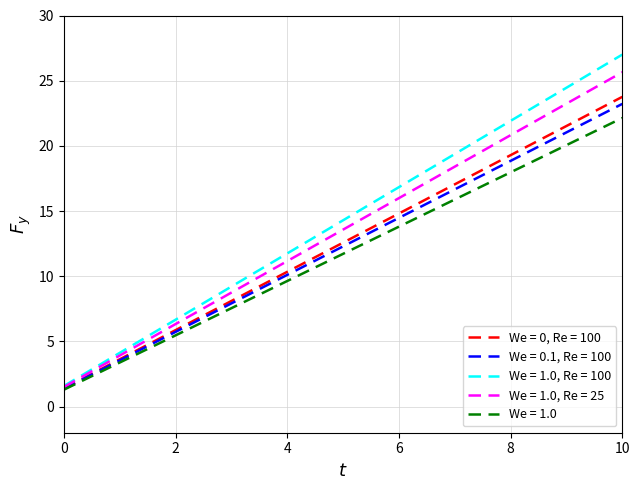

What is the greatest value displayed?

27.0